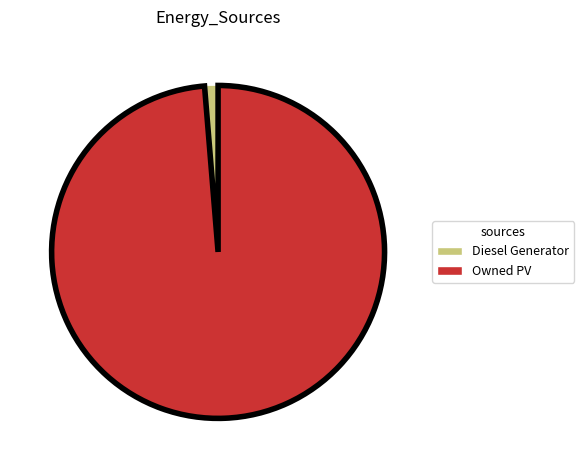

Is there a majority slice in this chart?

Yes